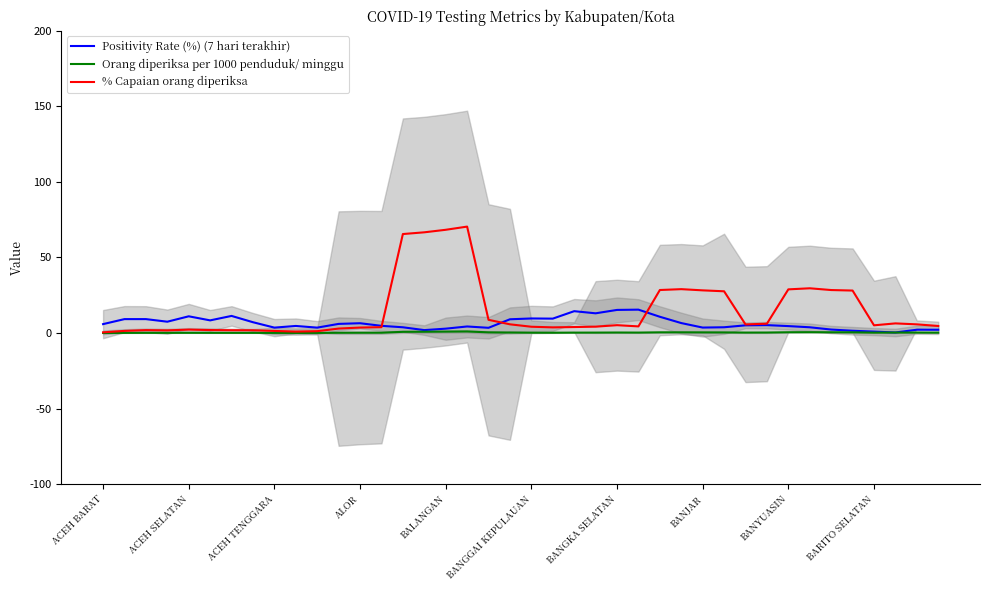

What is the greatest value displayed?

70.4